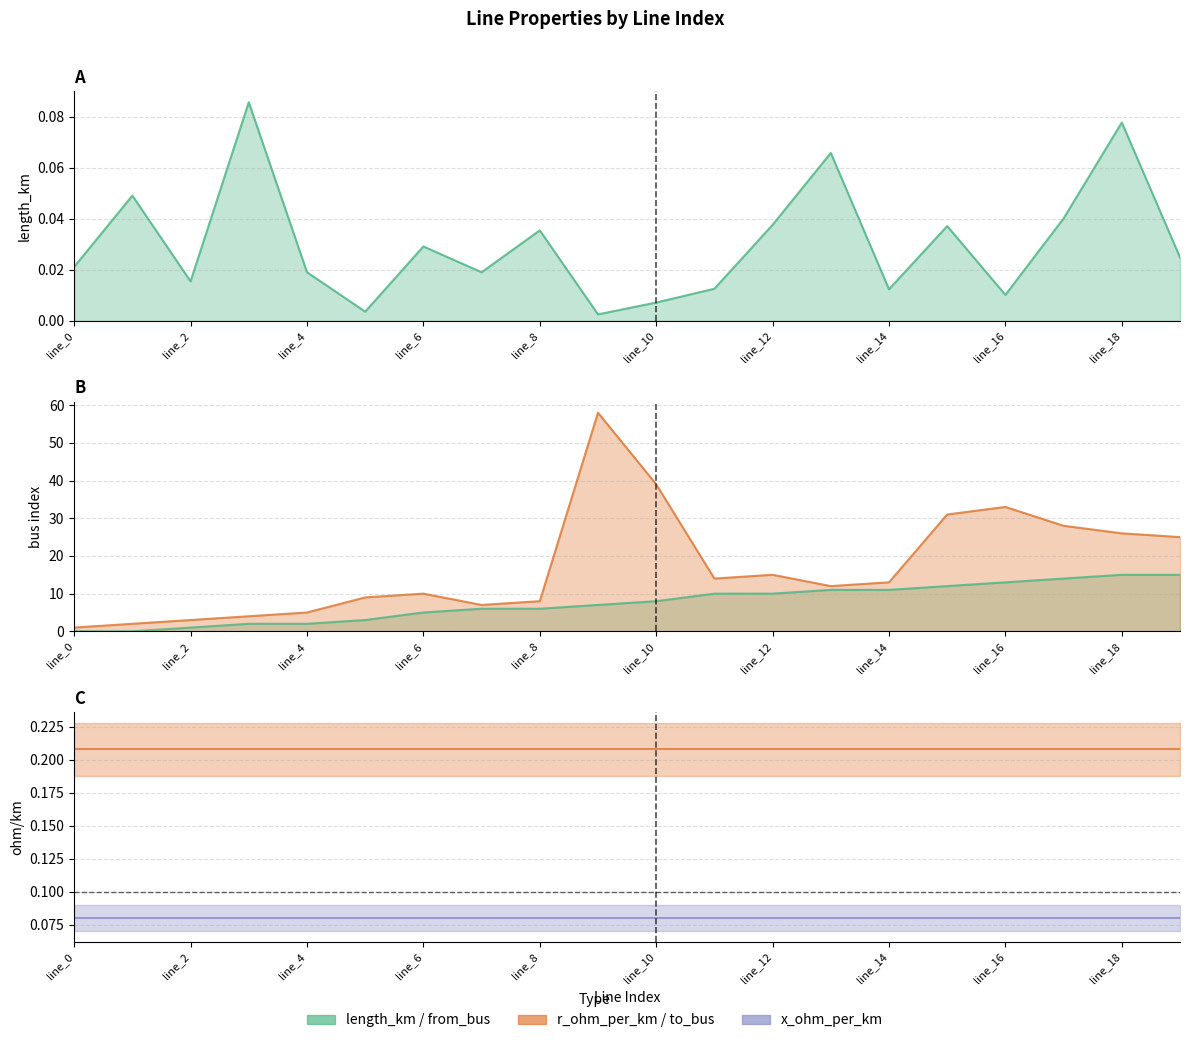

What is the difference between the maximum and minimum values in the to_bus series?

57.0